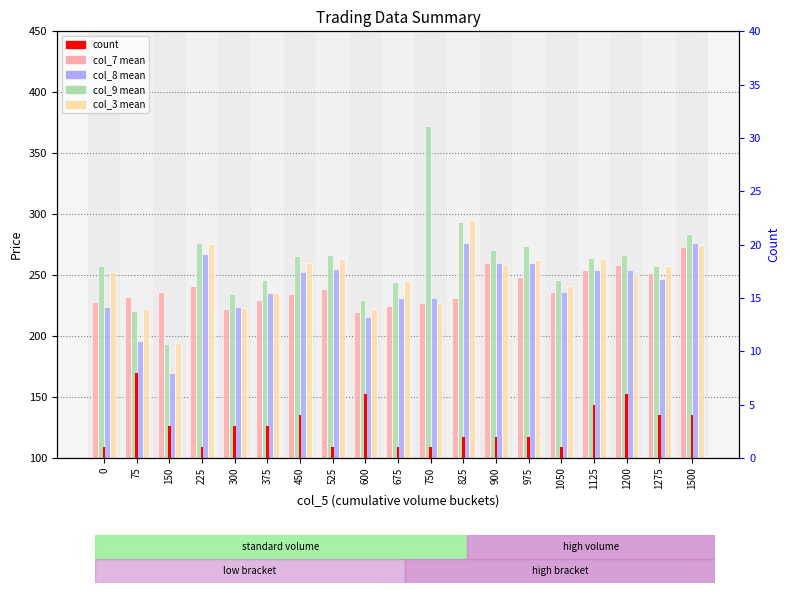

Which series has the widest spread of values?

col_9 (mean)